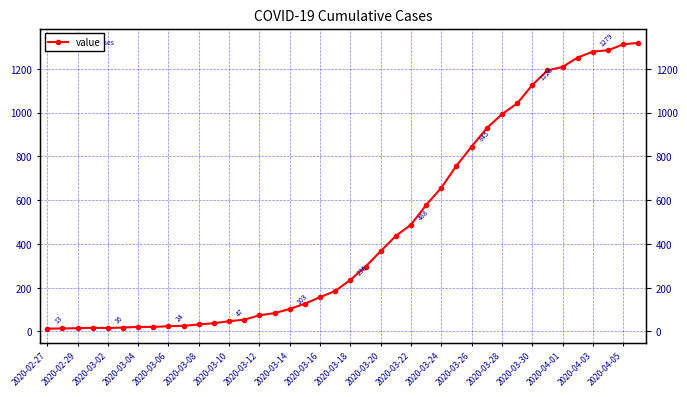

What is the sum of the values at 38 and 23?

1749